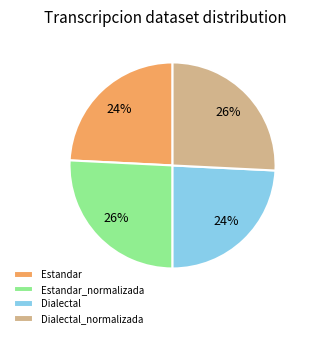

How many slices are in this pie chart?

4